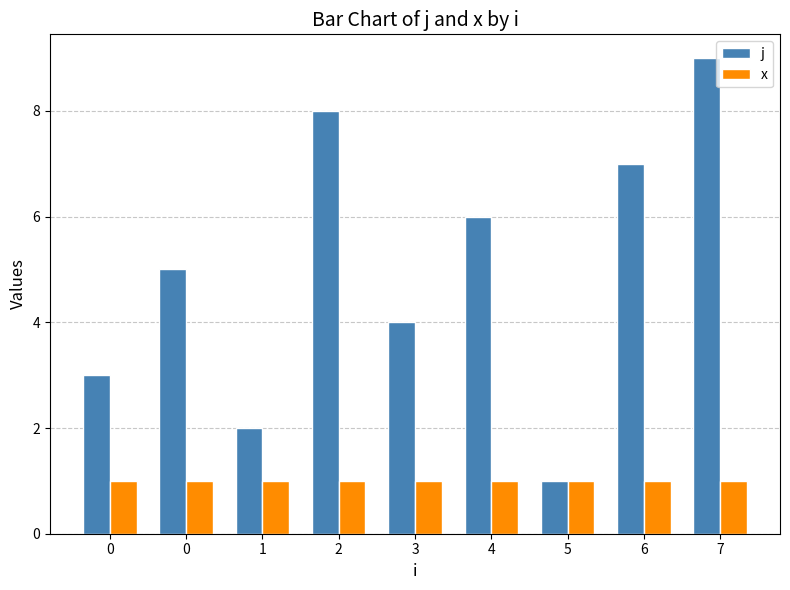

Which series has the widest spread of values?

j